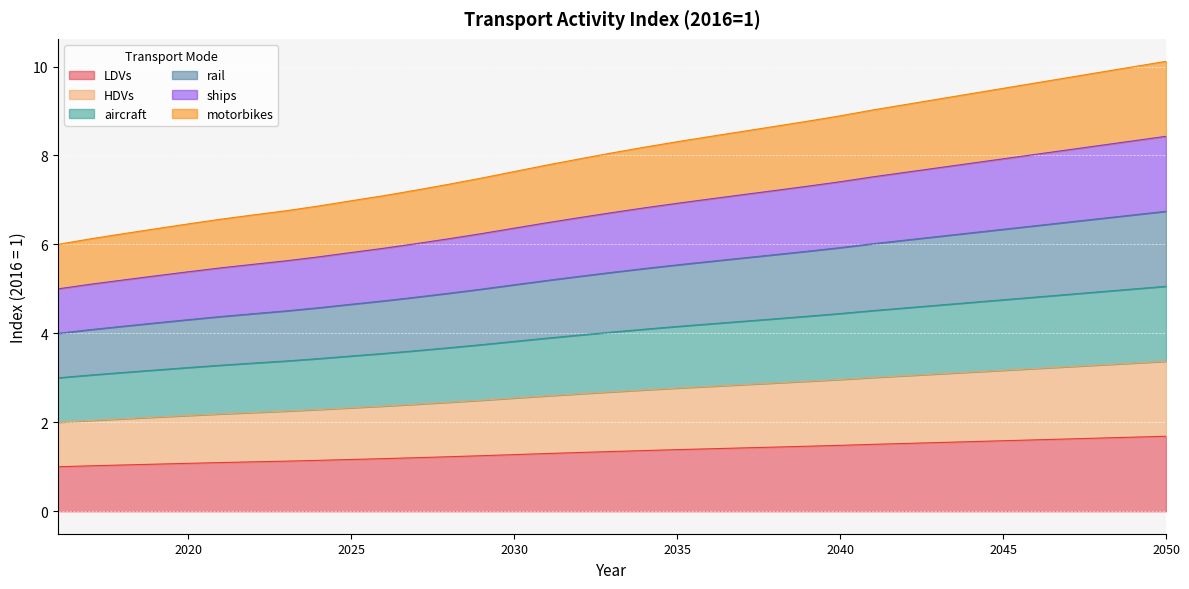

What is the value of the aircraft point at the 14th from the left?

3.7